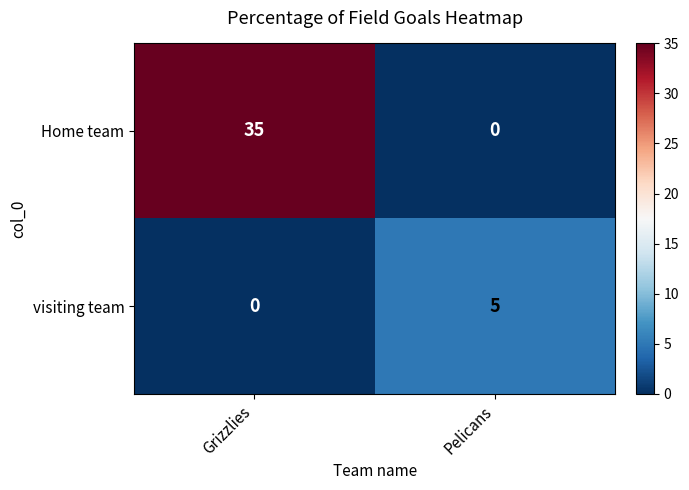

Count the number of categories in the chart.

2